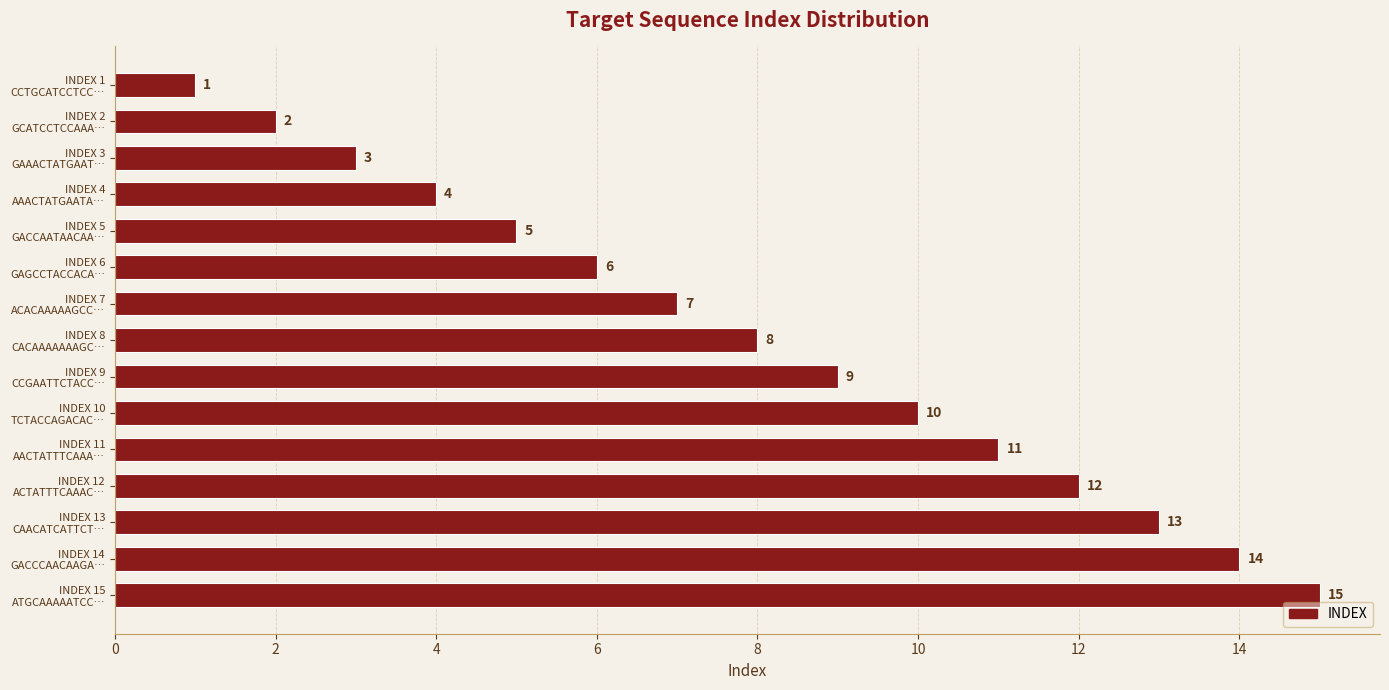

What is the average value?

8